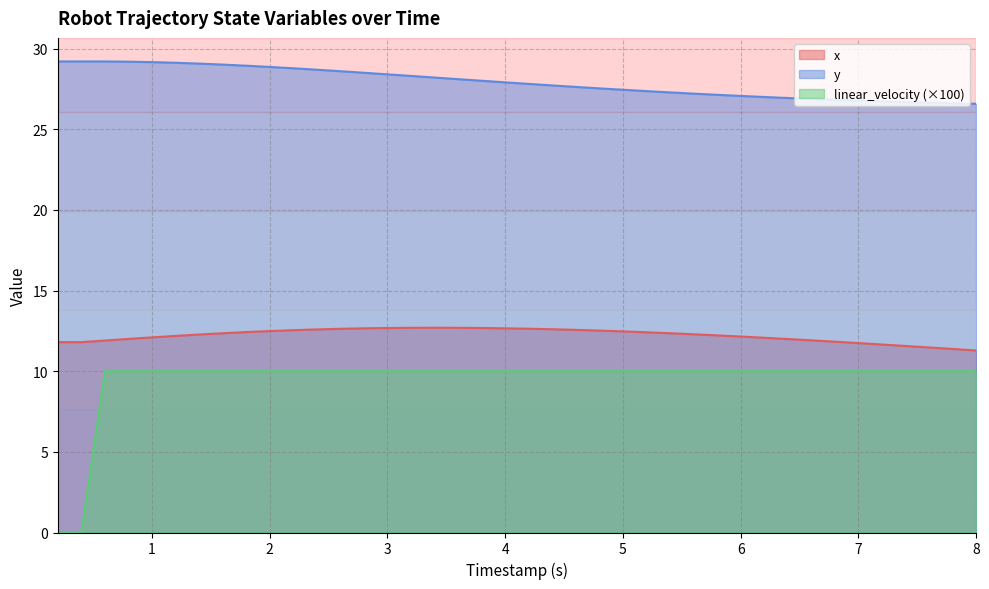

What is the value of the x point at the 20th from the left?

12.7